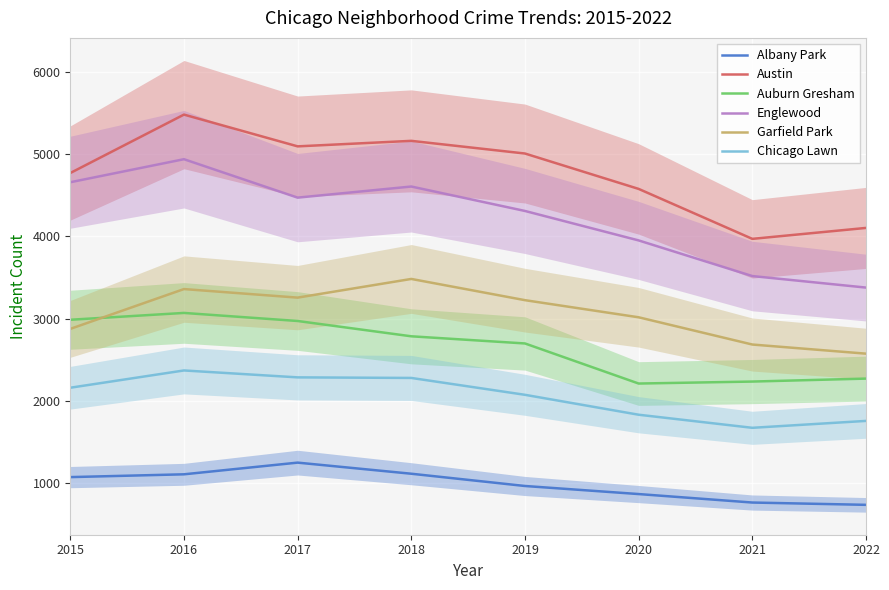

Reading right to left, what are all the values shown in this chart?

Albany Park: 2022=739	2021=767	2020=870	2019=968	2018=1117	2017=1252	2016=1110	2015=1076
Austin: 2022=4104	2021=3971	2020=4578	2019=5008	2018=5162	2017=5095	2016=5481	2015=4771
Auburn Gresham: 2022=2273	2021=2237	2020=2213	2019=2700	2018=2787	2017=2973	2016=3071	2015=2988
Englewood: 2022=3379	2021=3519	2020=3952	2019=4310	2018=4607	2017=4472	2016=4939	2015=4659
Garfield Park: 2022=2576	2021=2687	2020=3018	2019=3226	2018=3484	2017=3257	2016=3361	2015=2877
Chicago Lawn: 2022=1759	2021=1675	2020=1834	2019=2076	2018=2281	2017=2288	2016=2372	2015=2162